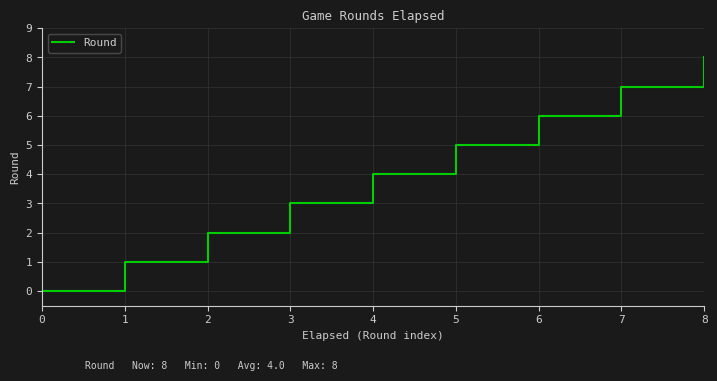

Count the number of data series in this chart.

1